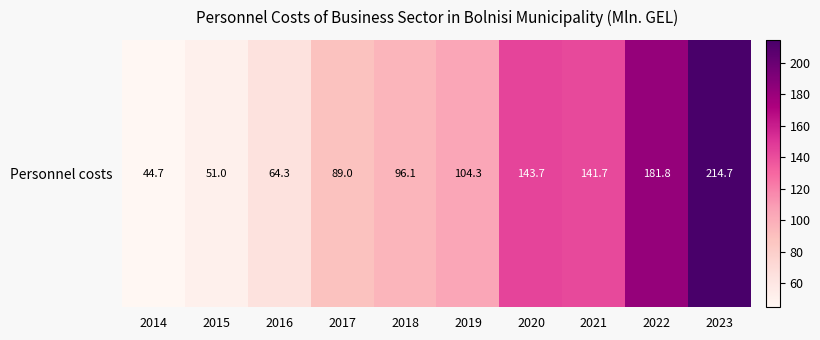

Rank the categories by value from lowest to highest.

2014, 2015, 2016, 2017, 2018, 2019, 2021, 2020, 2022, 2023